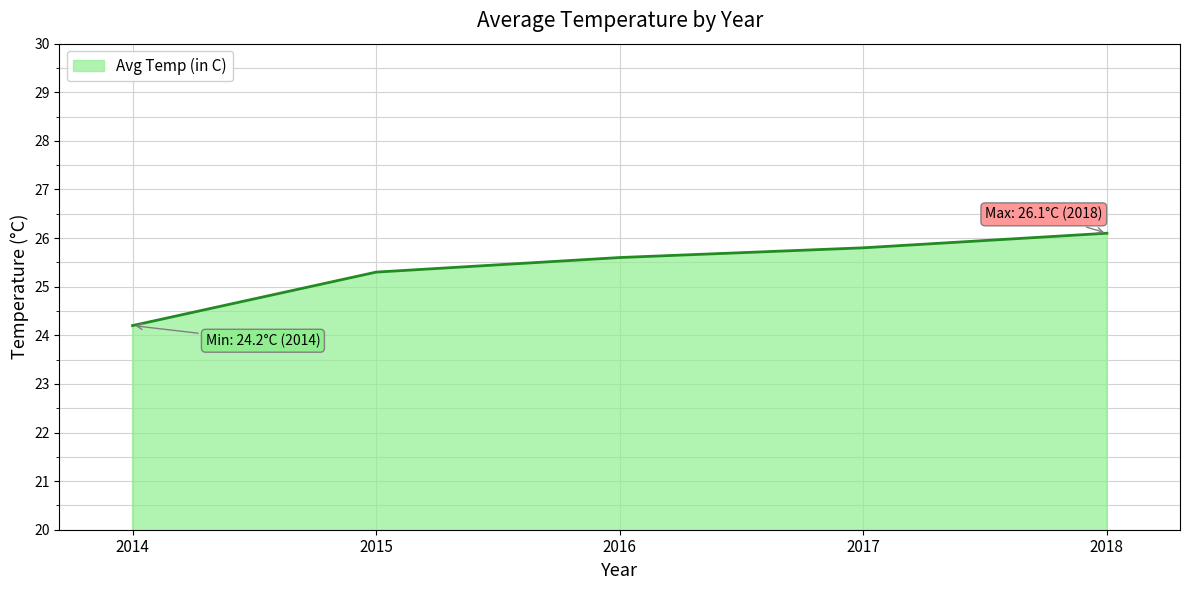

What is the difference between the maximum and second lowest values?

0.8